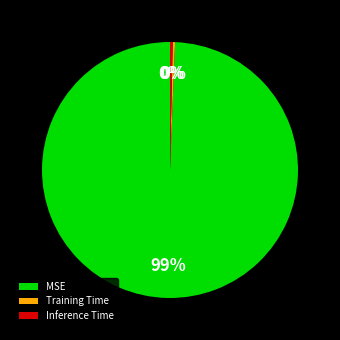

To the nearest percent, what is the average slice percentage?

33%